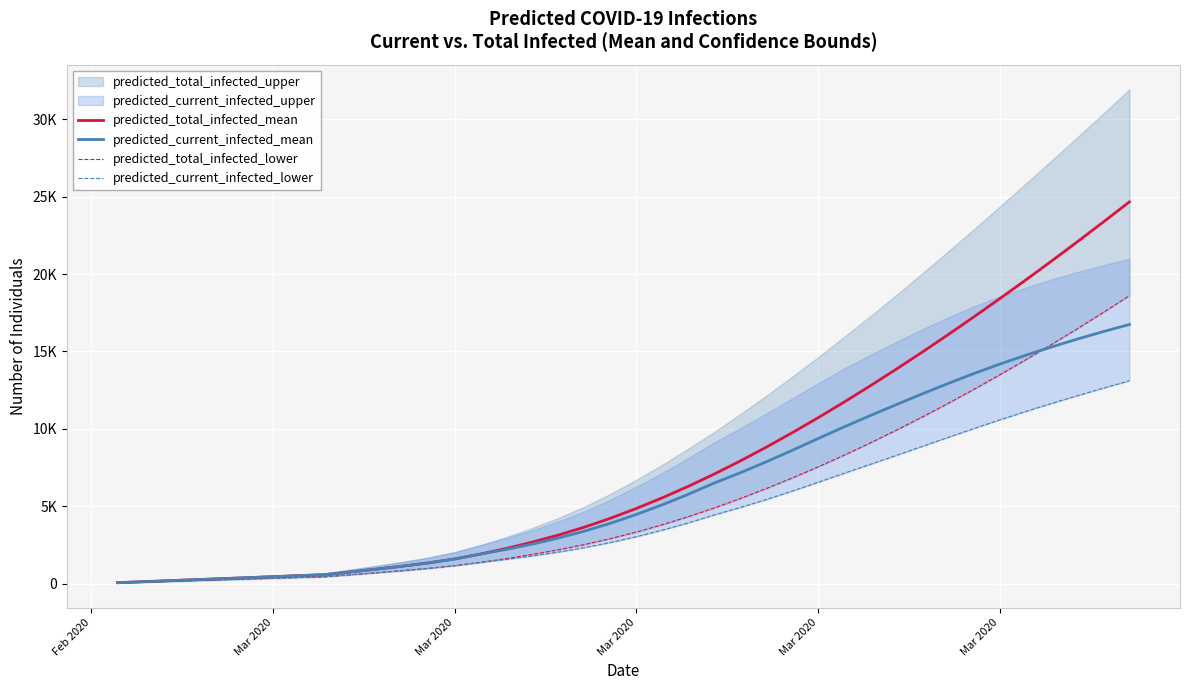

True or false: predicted_total_infected_lower has more than 1 points higher than both neighbors.

False